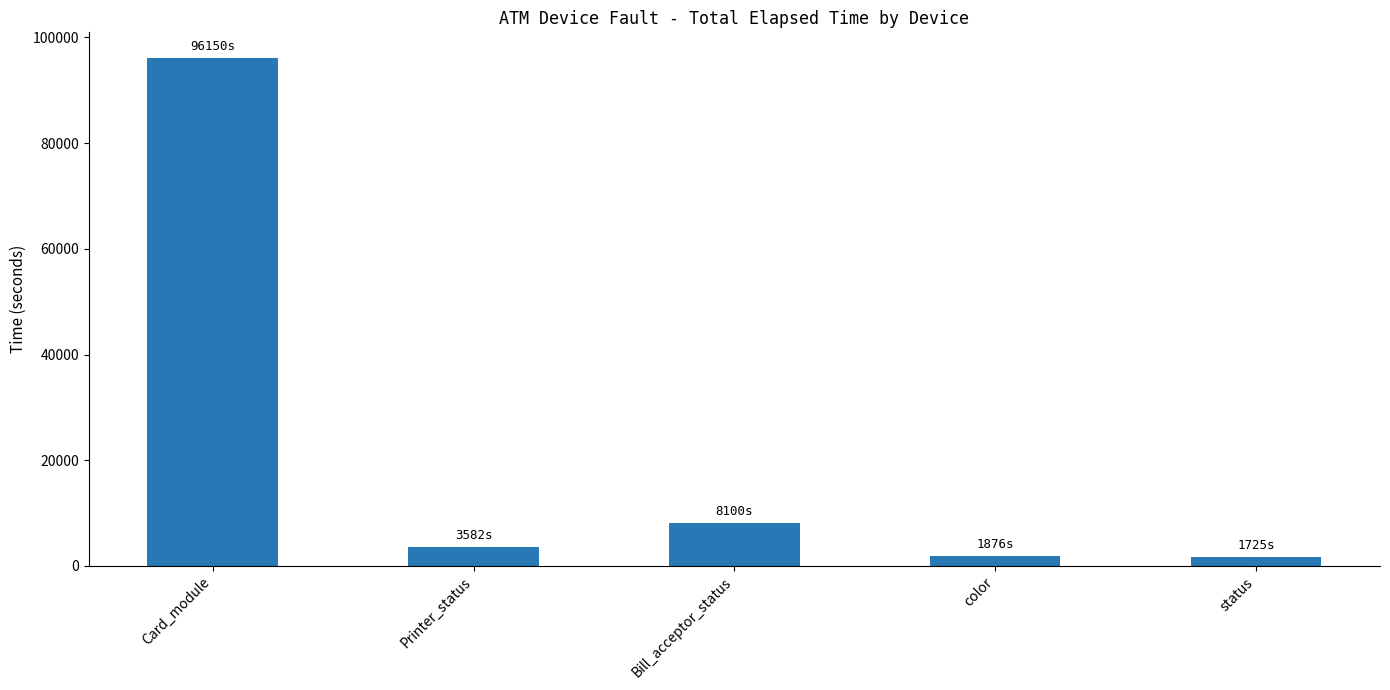

What is the smallest value displayed?

1725